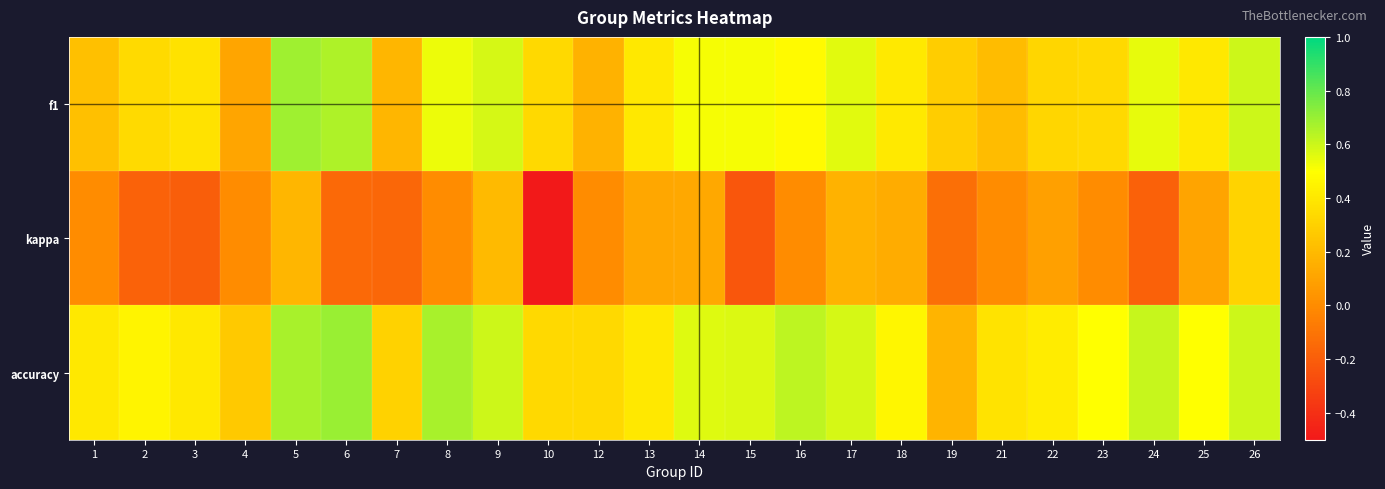

At 15, list the series in order from largest to smallest.

accuracy, f1, kappa